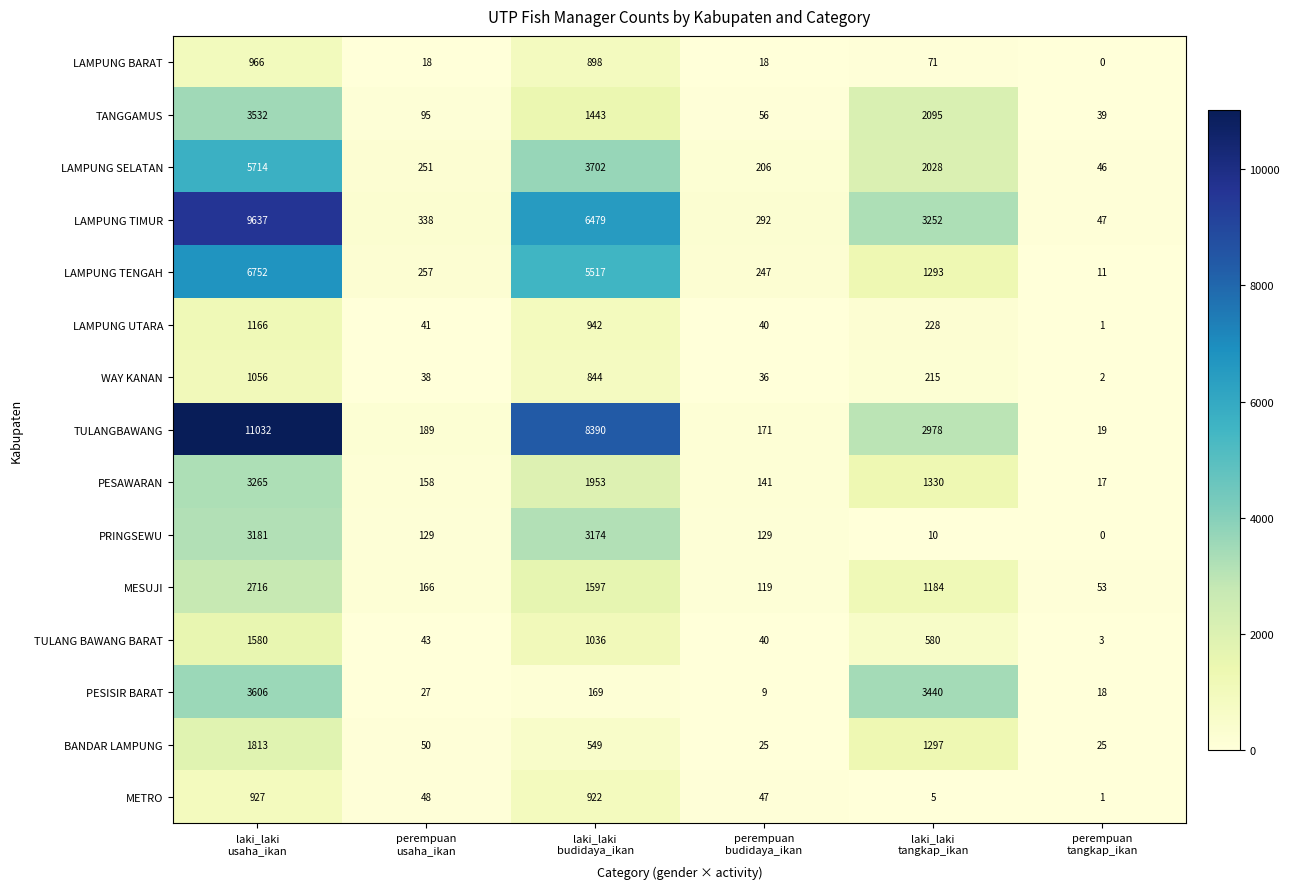

What is the sum of all PESAWARAN values?

6864